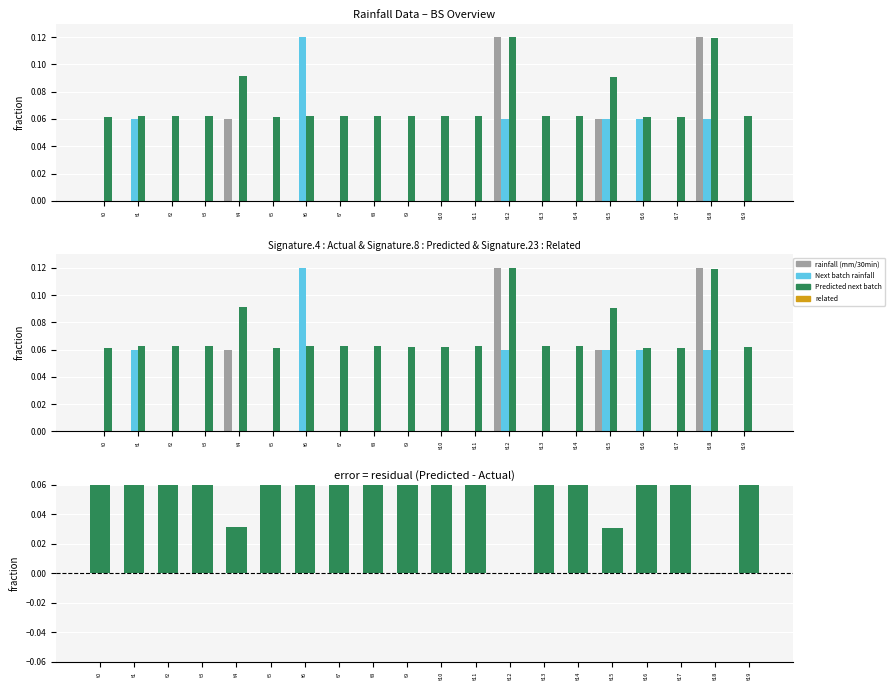

The value of rainfall (mm/30min) at t0 is -0.1. True or false?

False